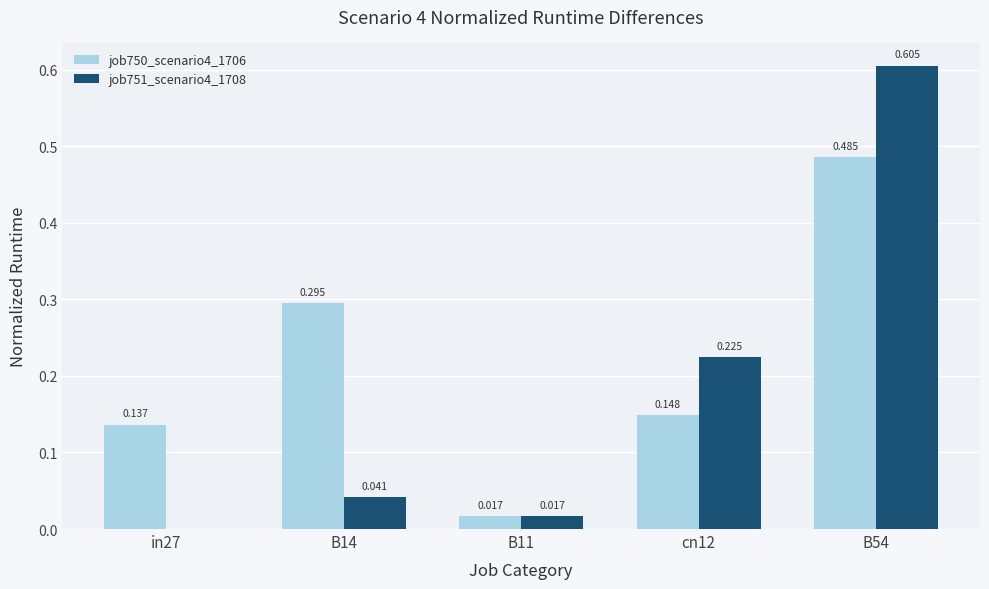

What are all the series names shown in the legend?

job750_scenario4_1706, job751_scenario4_1708